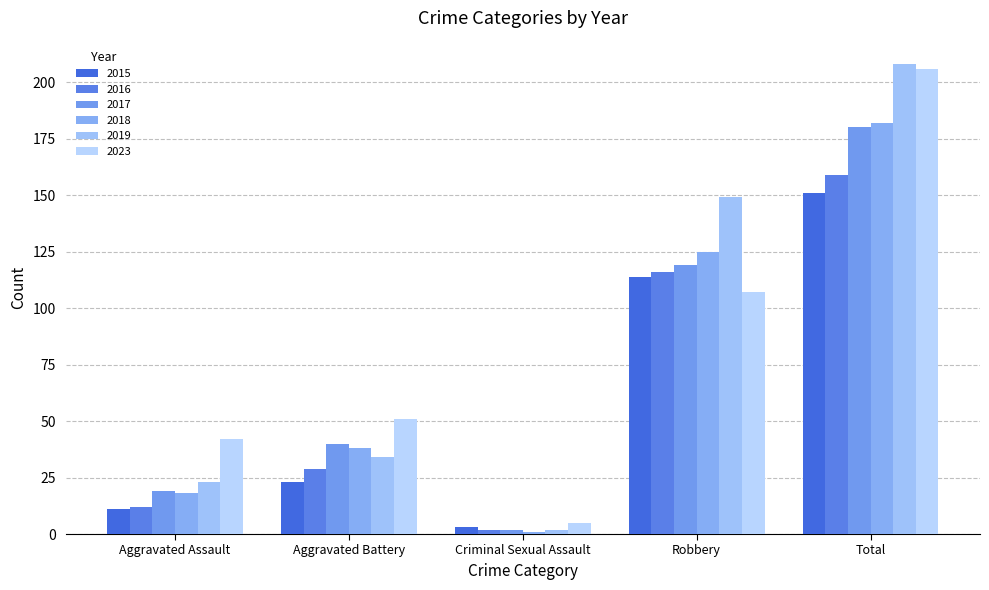

How many bars are there in total?

30